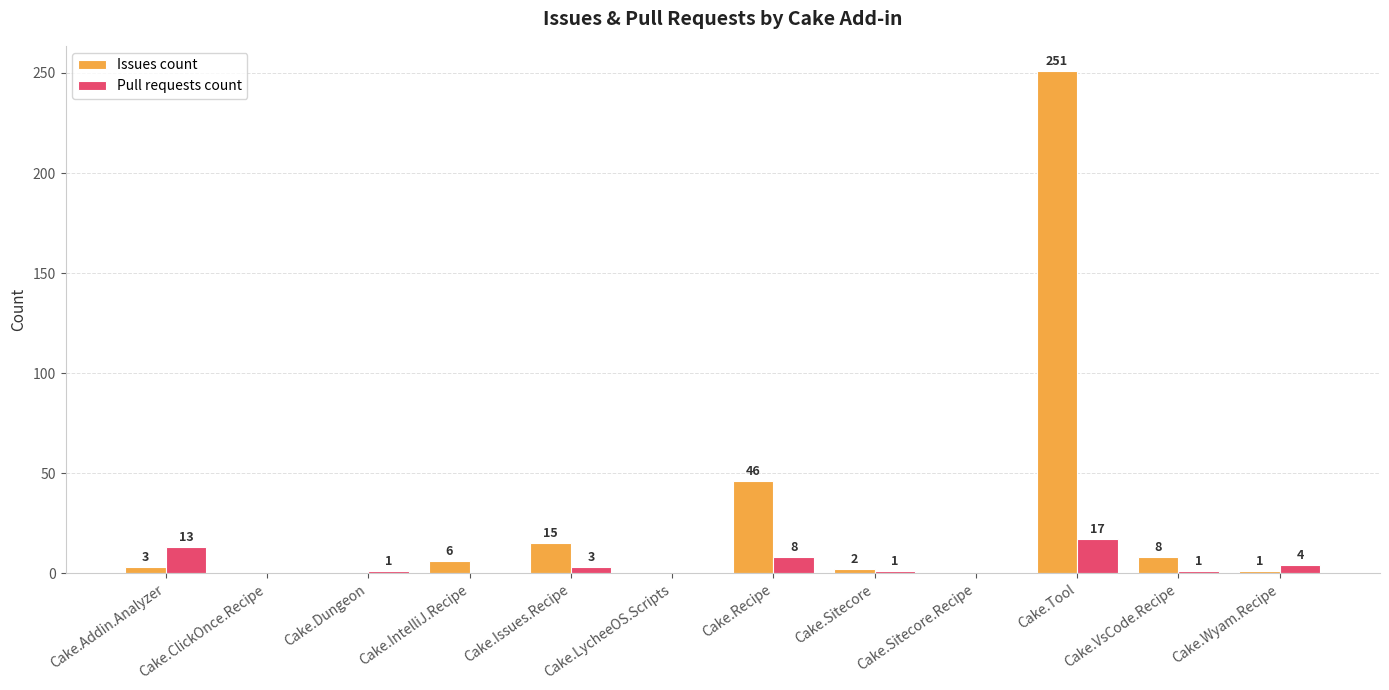

What are all the series names shown in the legend?

Issues count, Pull requests count